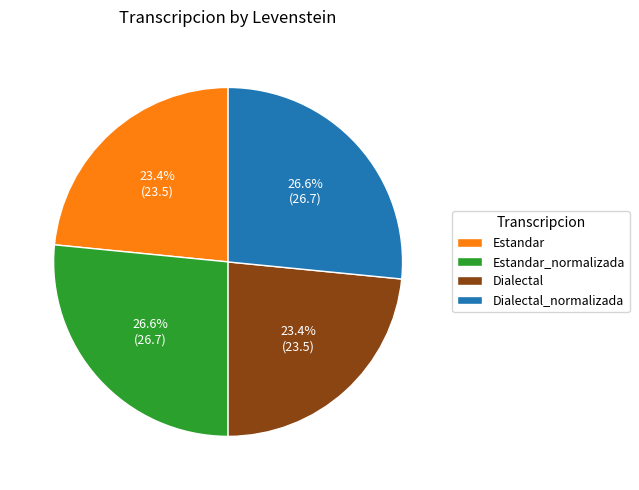

To the nearest percent, what portion does Estandar represent?

23%